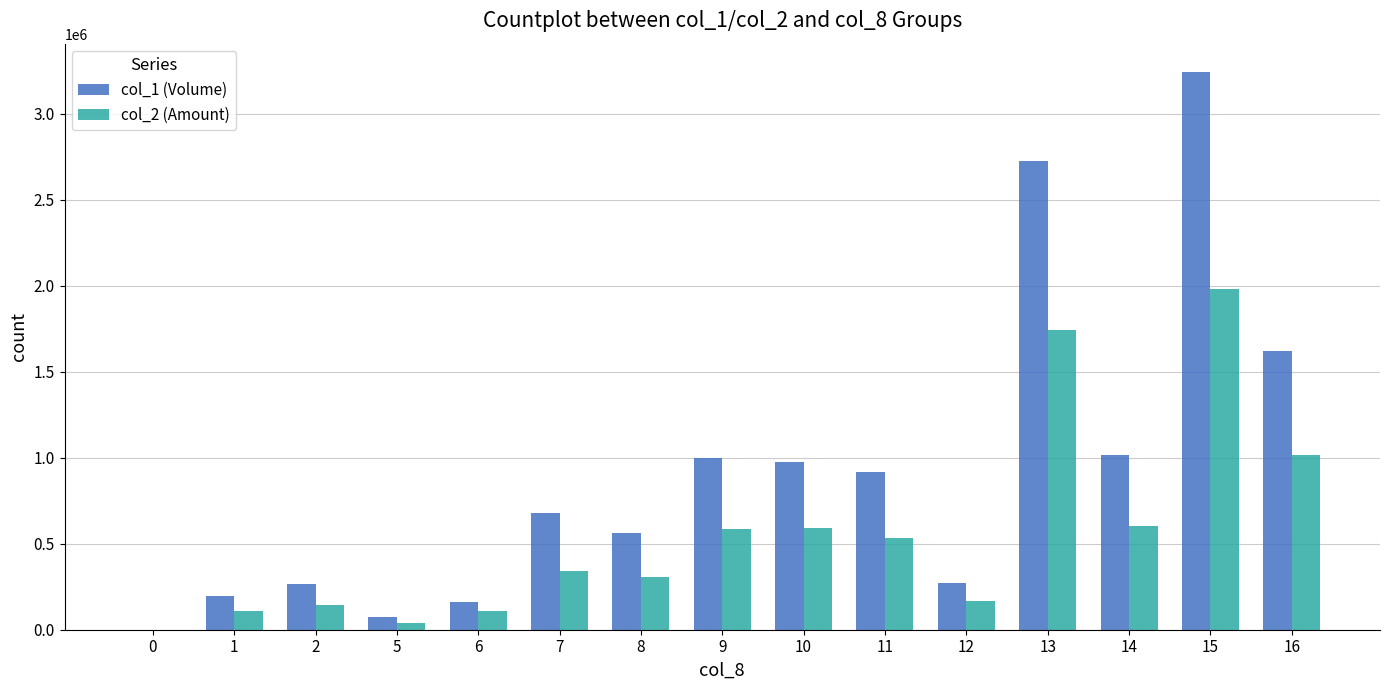

Which series has the largest total across all categories?

col_1 (Volume)